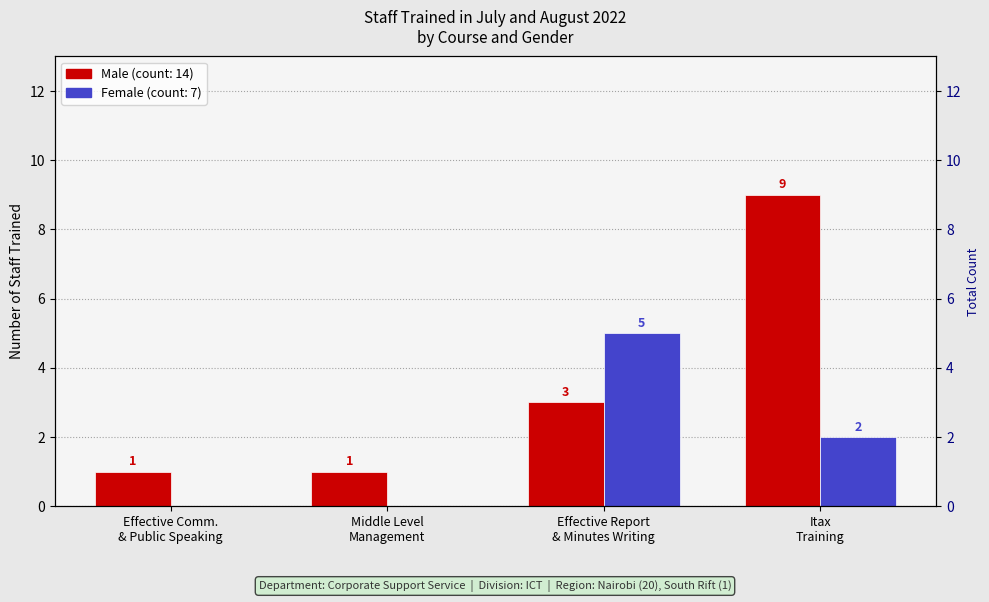

At how many categories does at least one series exceed 5?

1